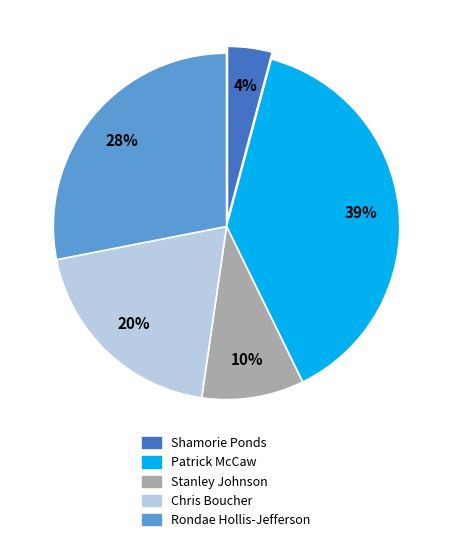

Does Rondae Hollis-Jefferson represent more than half of the total?

No